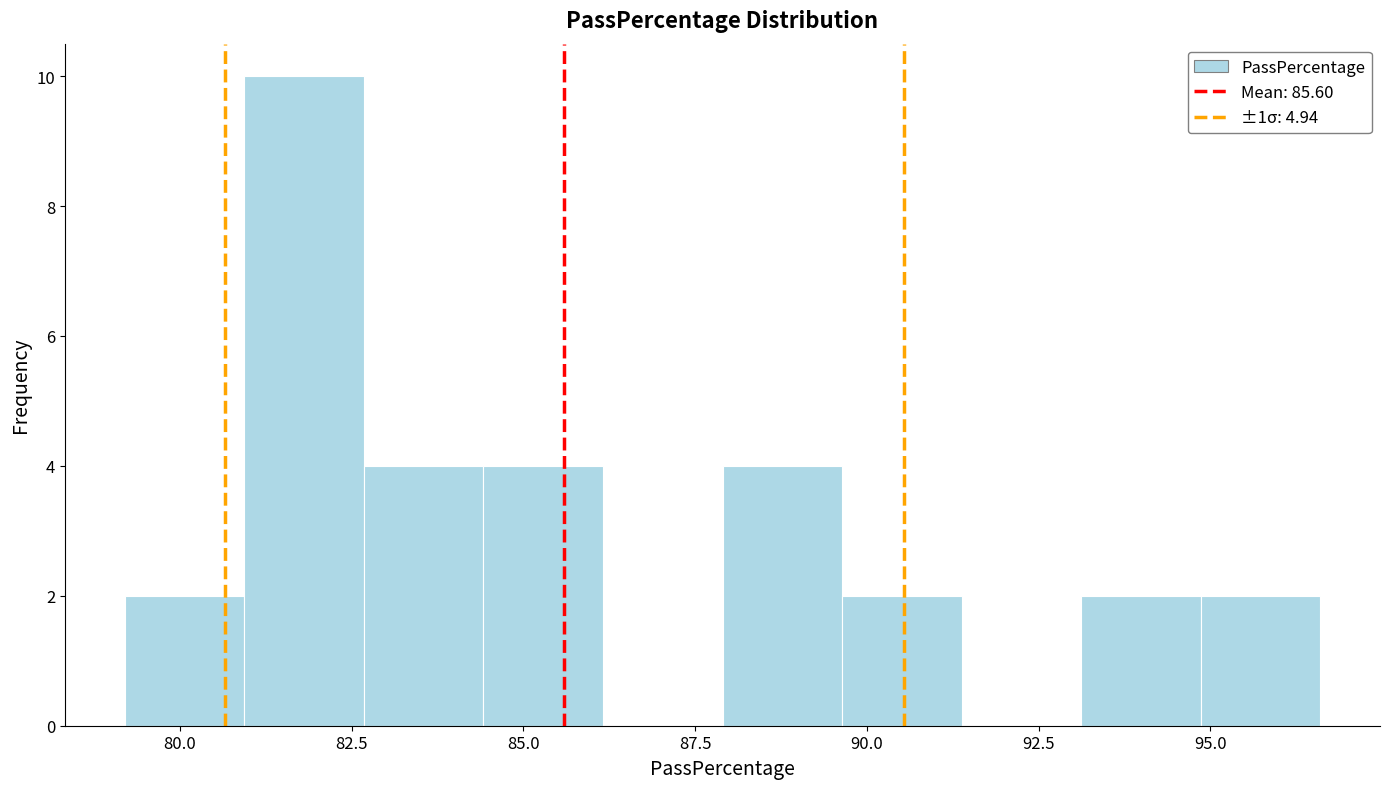

Read against the x-axis, roughly where is the centre of the tallest bar?

82.0